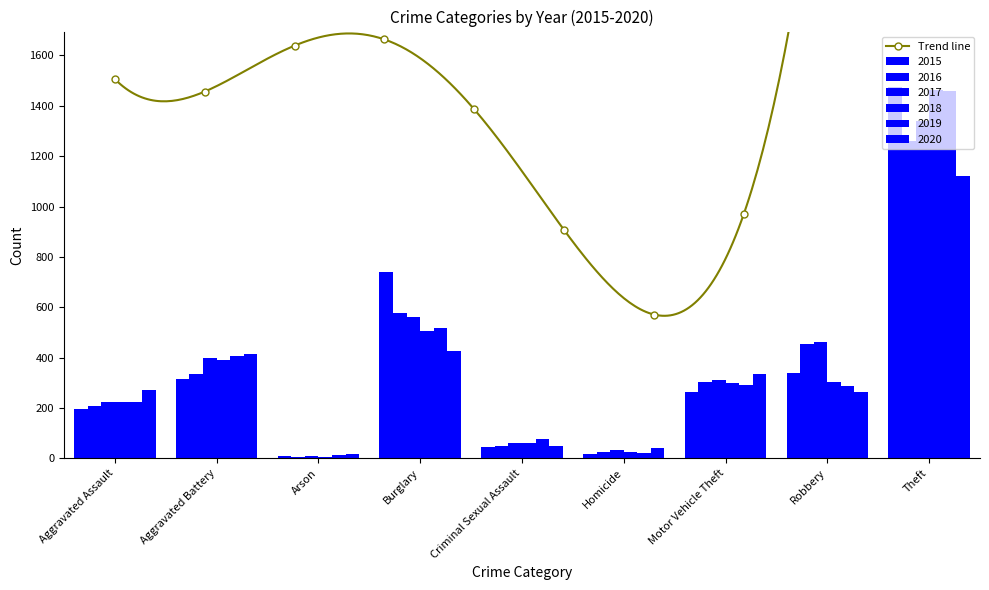

The 2017 series shows 88 at Aggravated Assault. True or false?

False